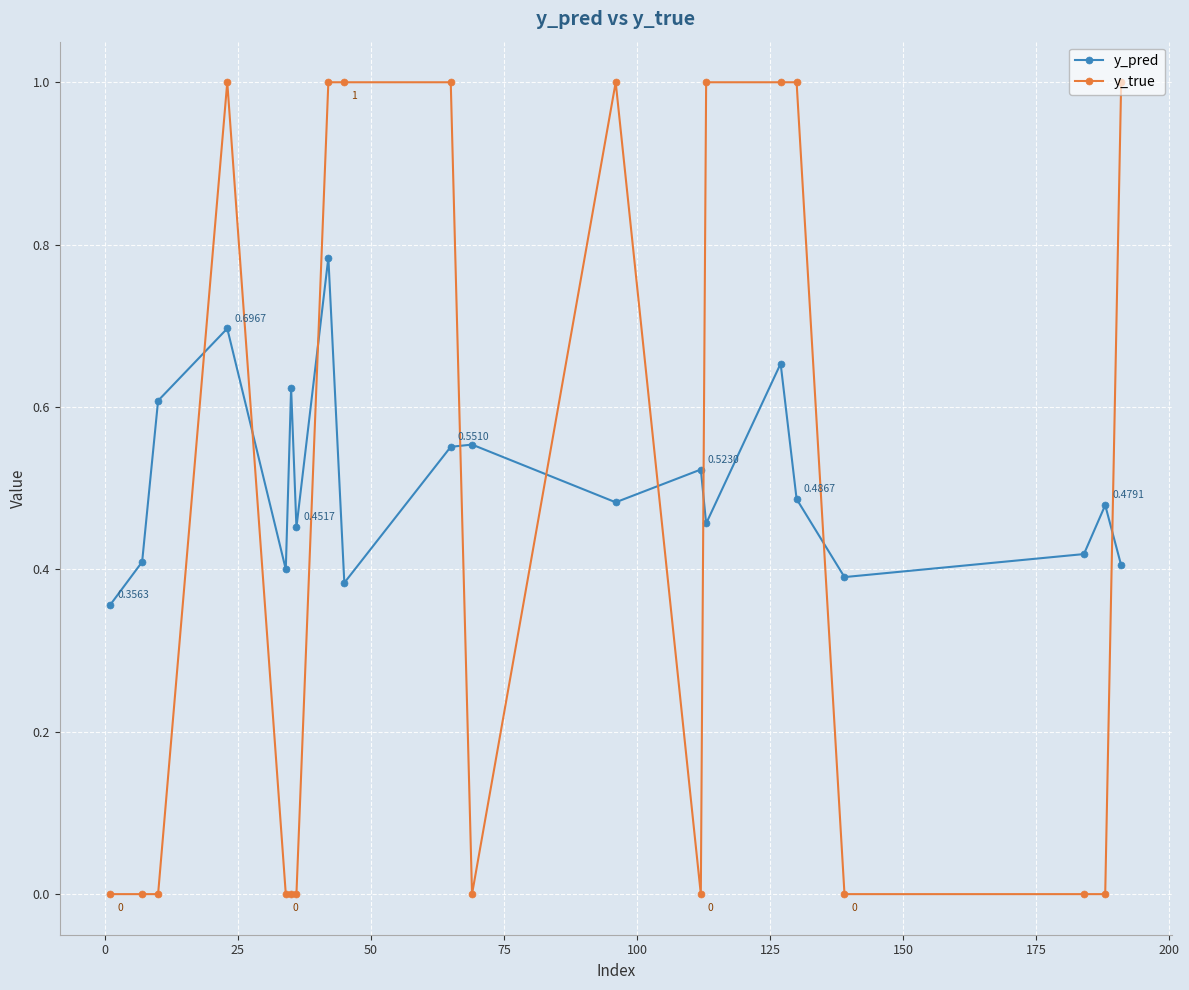

What are all the series names shown in the legend?

y_pred, y_true